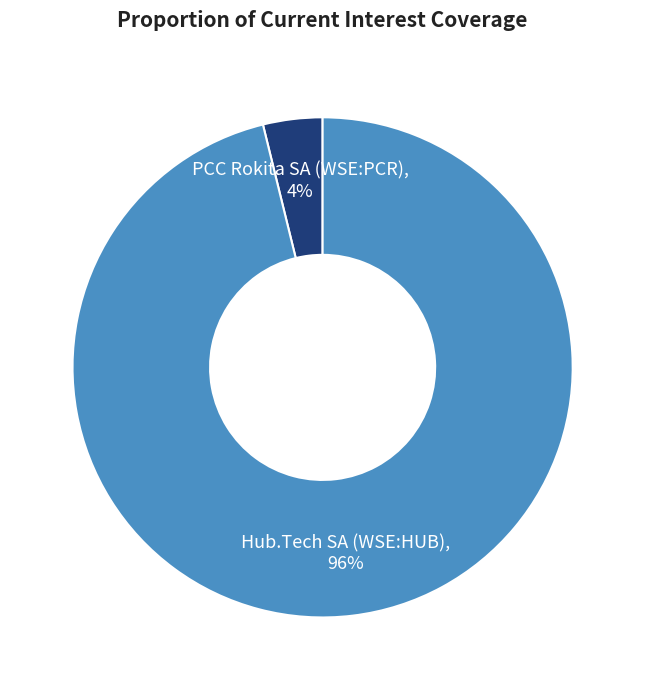

Which category accounts for the majority?

Hub.Tech SA (WSE:HUB)